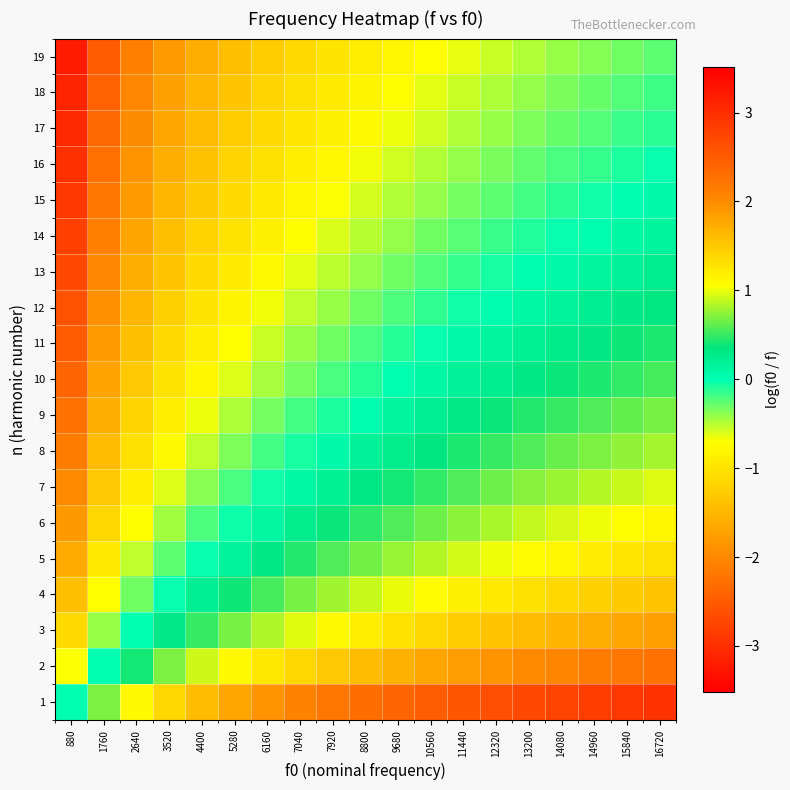

What is the difference between the highest and lowest values at 880?

3.2